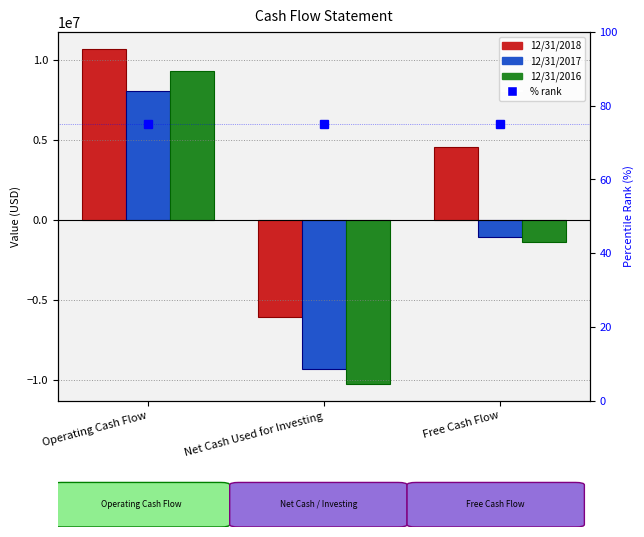

What is the sum of all 12/31/2017 values?

-2406250